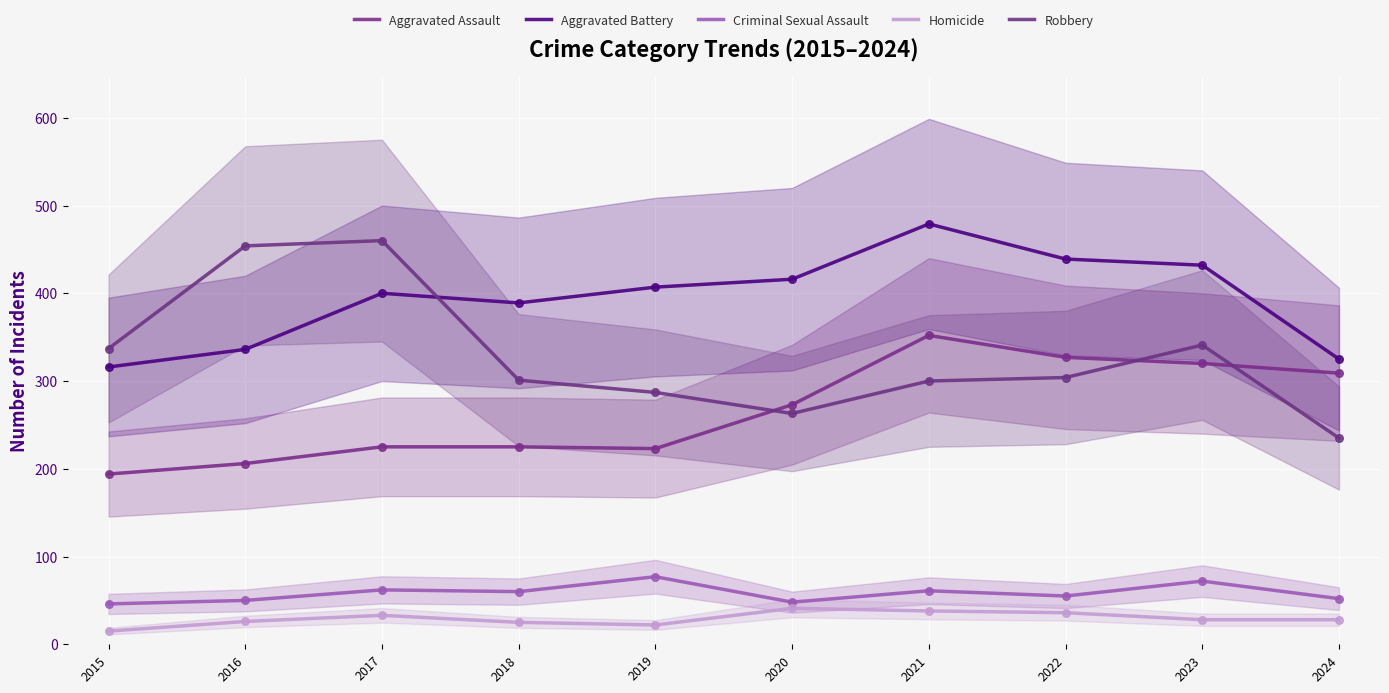

Which series has the largest total across all categories?

Aggravated Battery